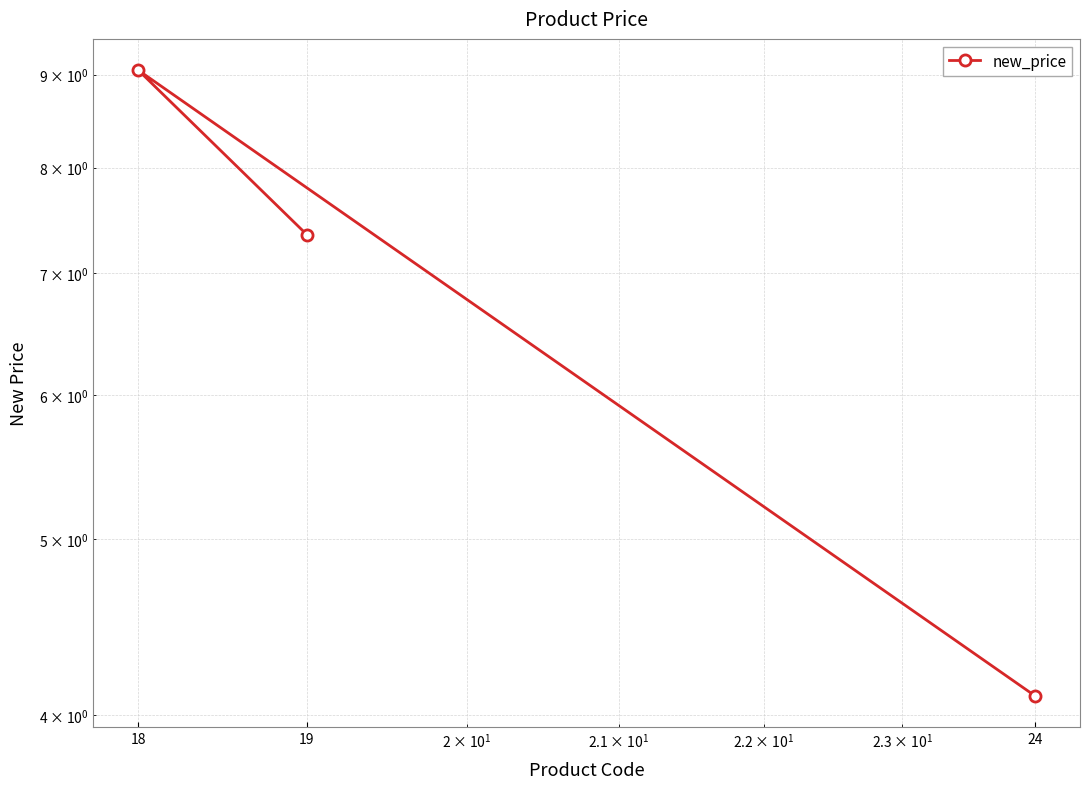

Which has a higher value, 18 or 19?

18